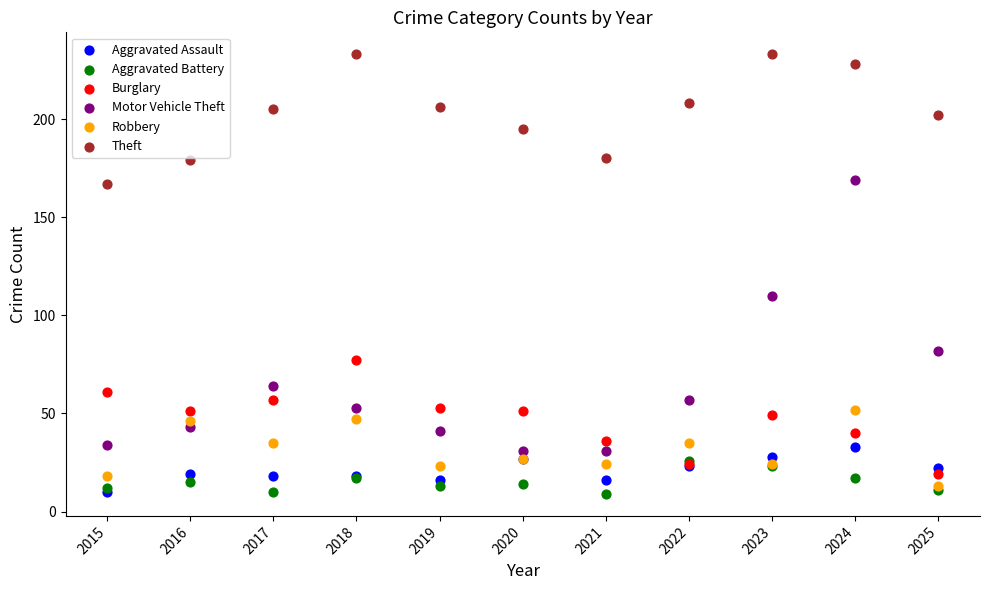

In the Motor Vehicle Theft series, what Y value is closest to 100?

110